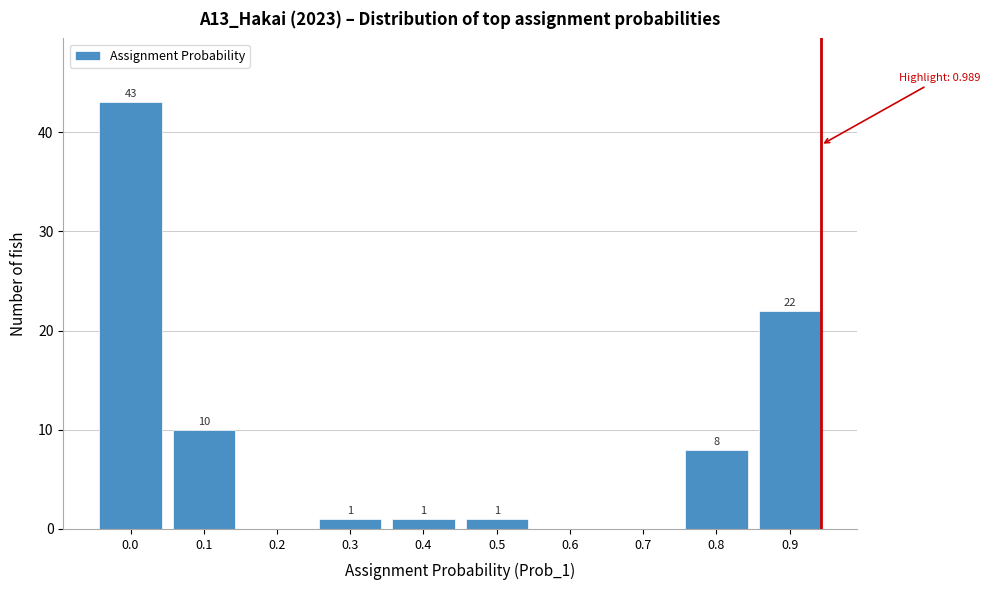

Reading left to right, what are all the values shown in this chart?

0.0=43	0.1=10	0.2=0	0.3=1	0.4=1	0.5=1	0.6=0	0.7=0	0.8=8	0.9=22